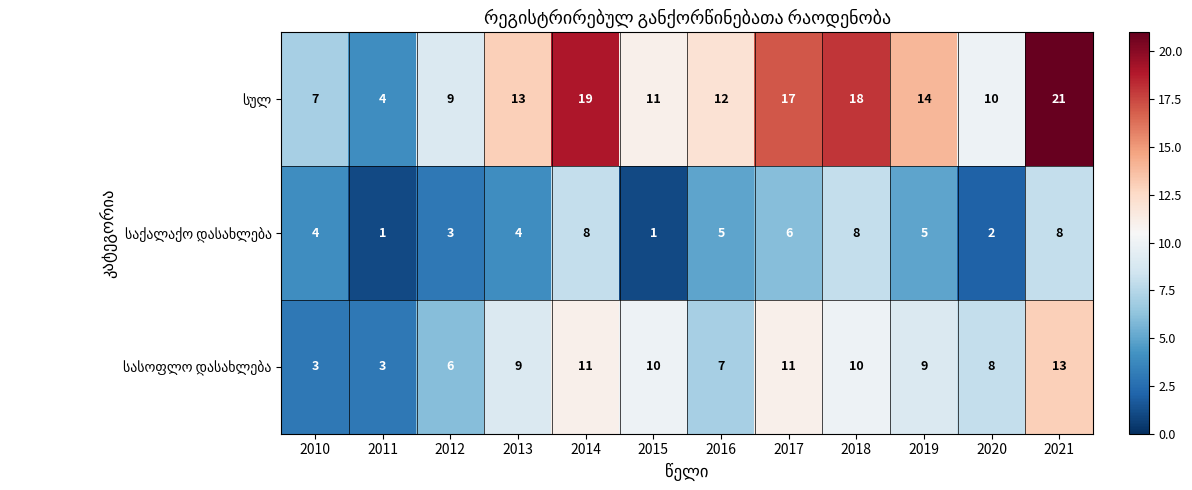

At which category is the sum across all series the highest?

2021